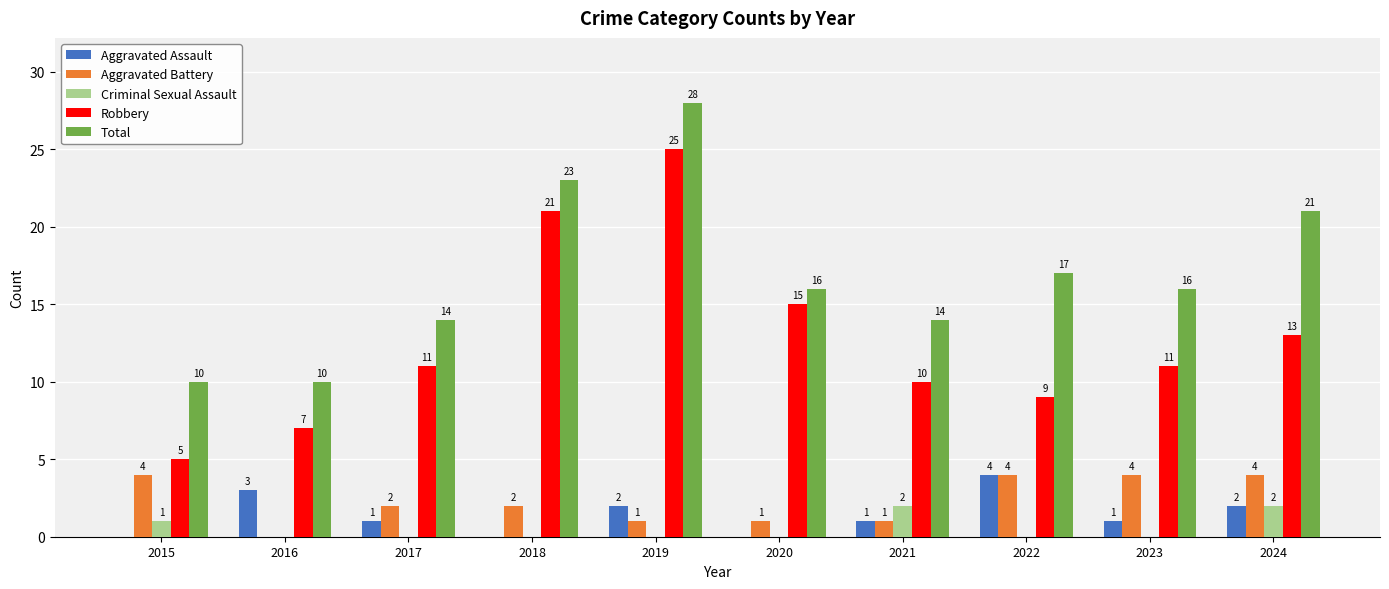

What is the total value across all series at 2024?

42